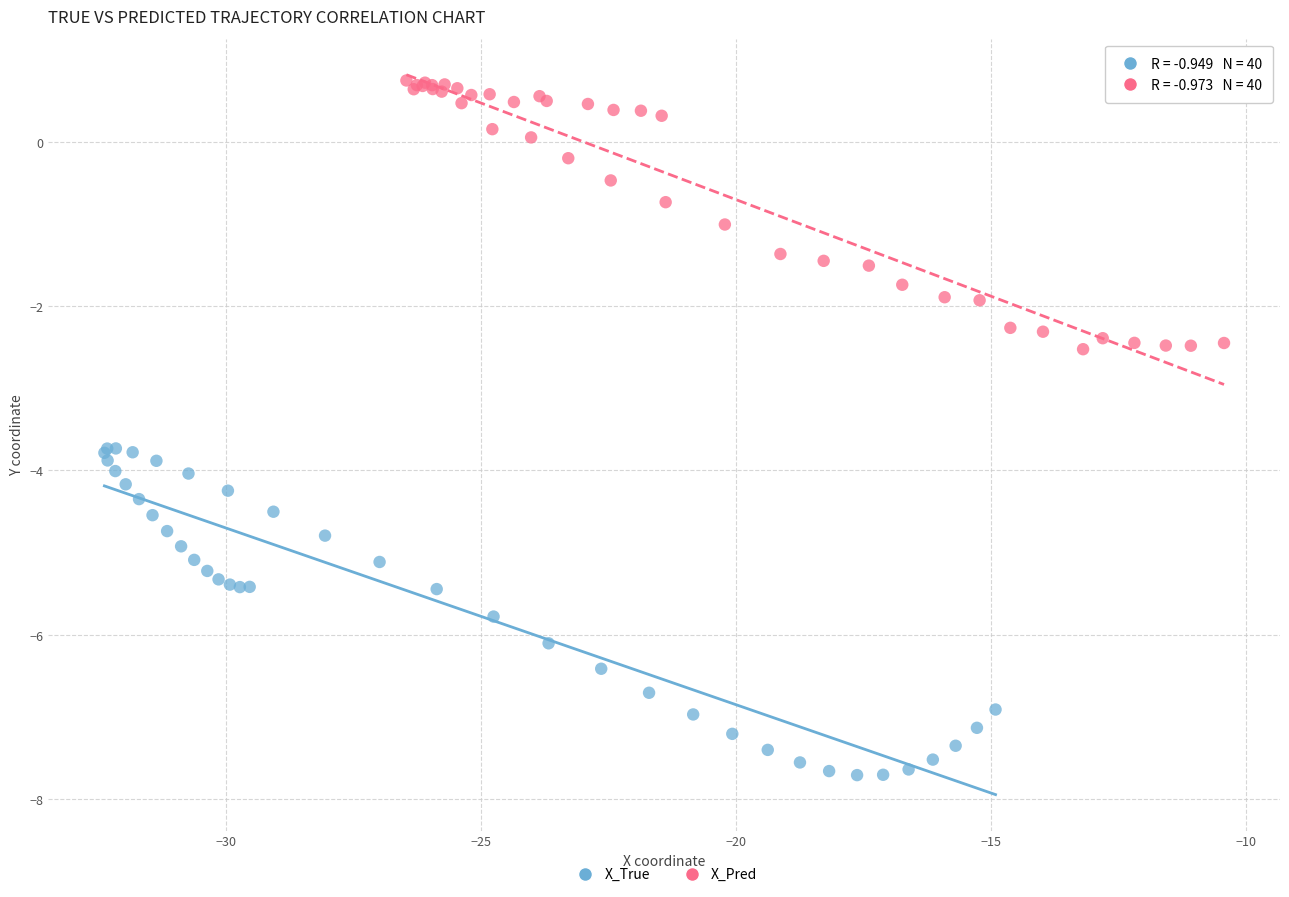

Which series has the largest Y range (max minus min)?

X_True